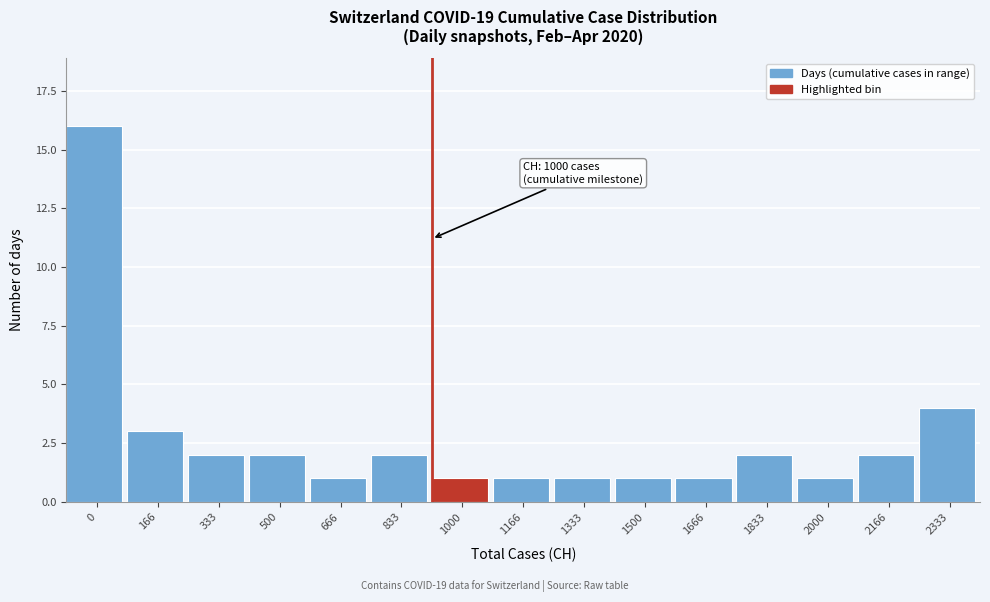

Reading left to right, list all the values displayed in this chart.

0=16	166=3	333=2	500=2	666=1	833=2	1000=1	1166=1	1333=1	1500=1	1666=1	1833=2	2000=1	2166=2	2333=4